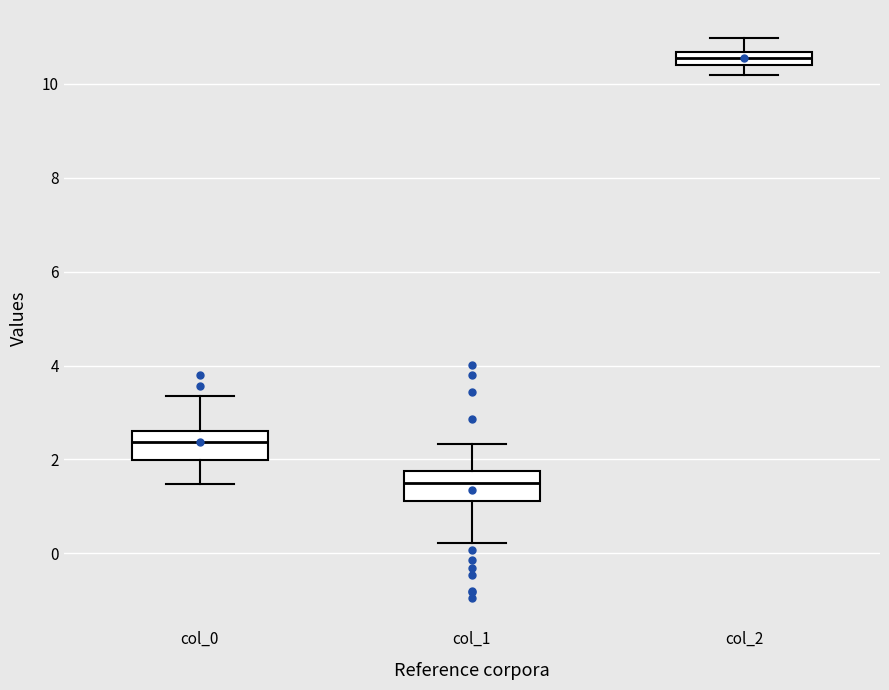

Where does the upper whisker of the box for col_0 end on the y-axis? The values are not printed on the chart, so give them approximately, as read against the axis.

3.4